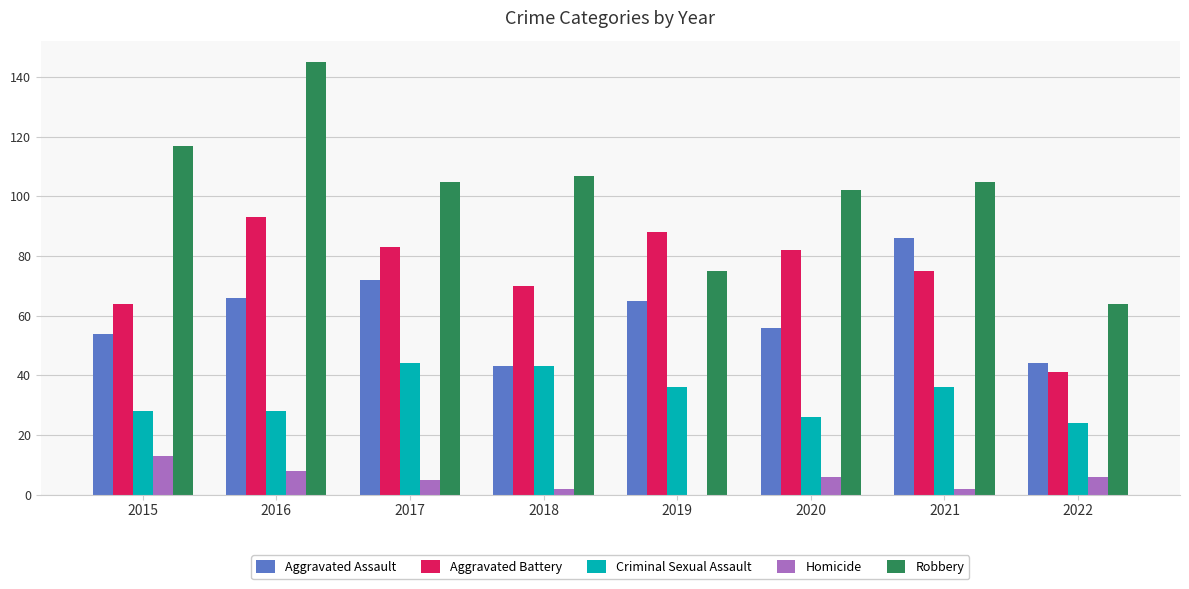

What is the total value across all series at 2017?

309